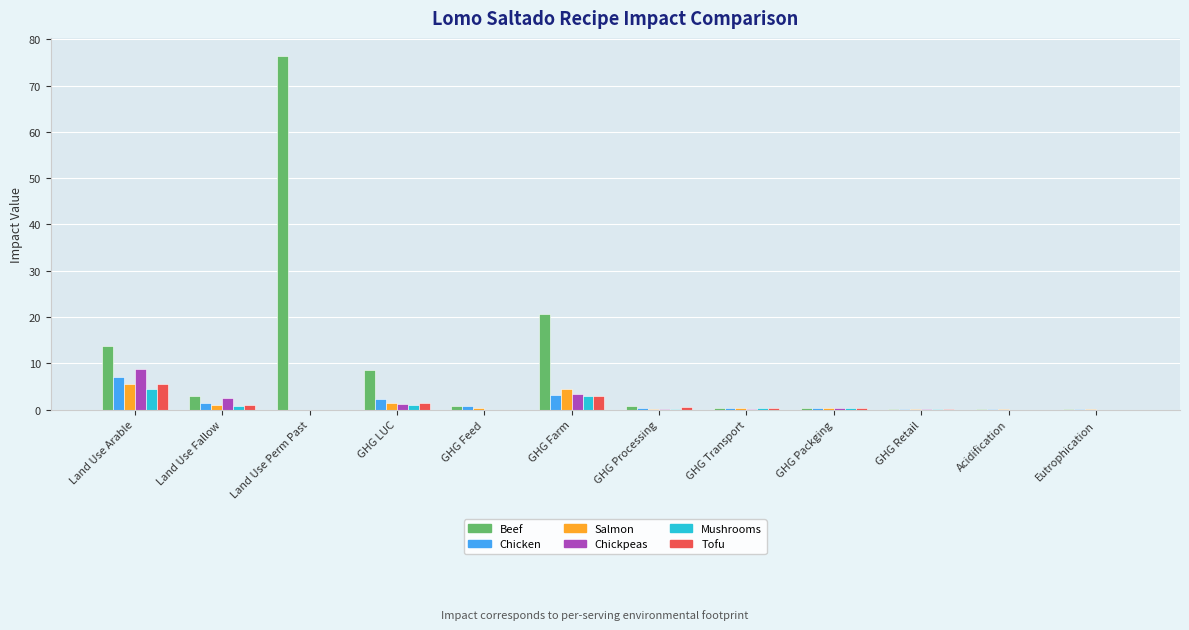

The value of Chickpeas at Land Use Perm Past is 6.2. True or false?

False